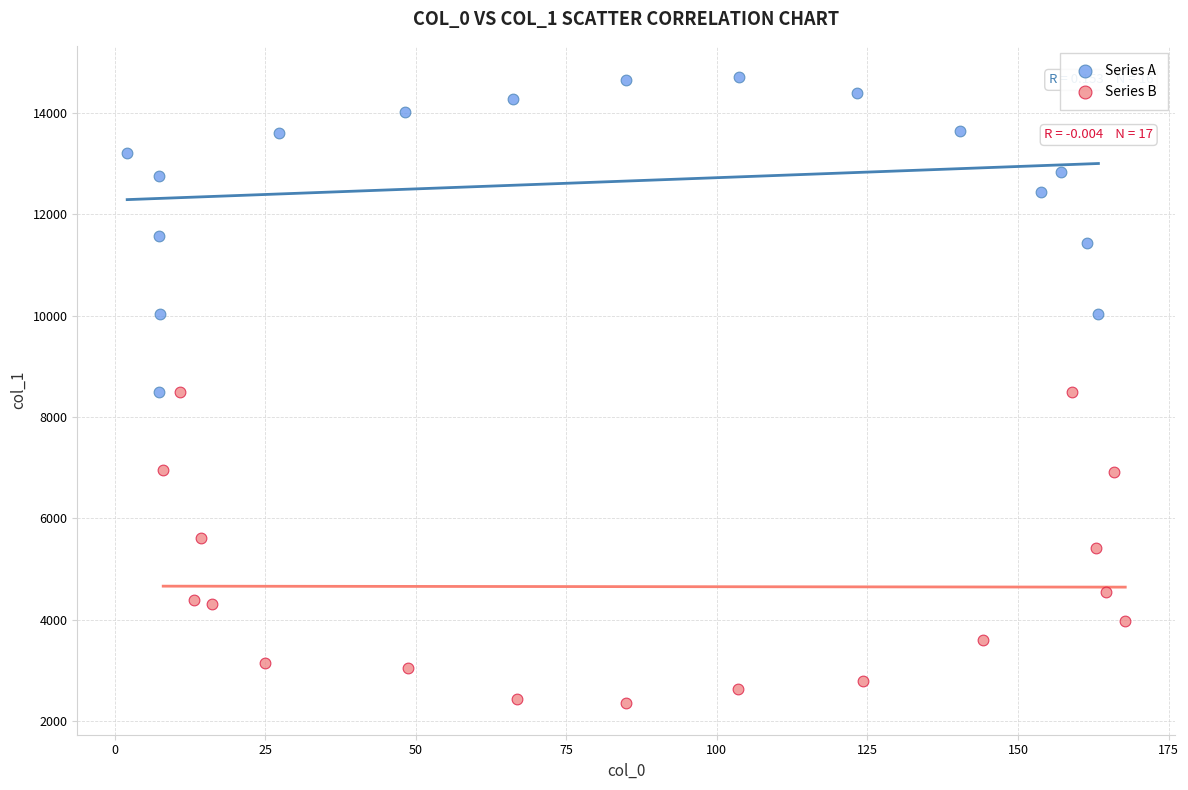

Which series contains the highest Y value?

Series A